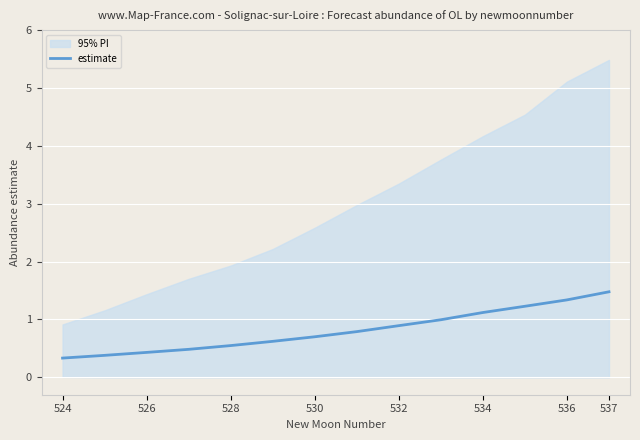

What is the minimum value for estimate?

0.3